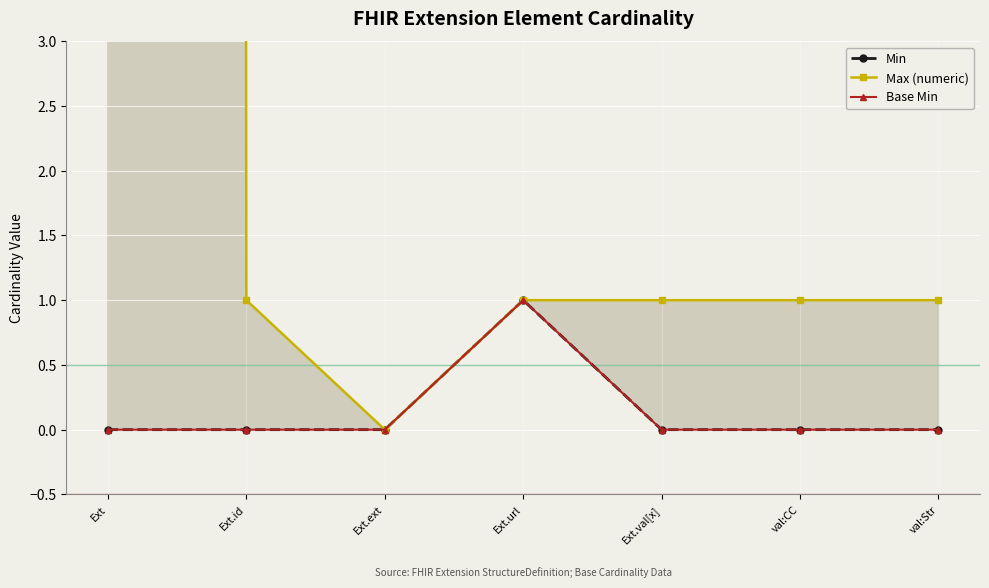

Is the value of Min at Ext greater than the value of Max (numeric) at Ext.url?

No